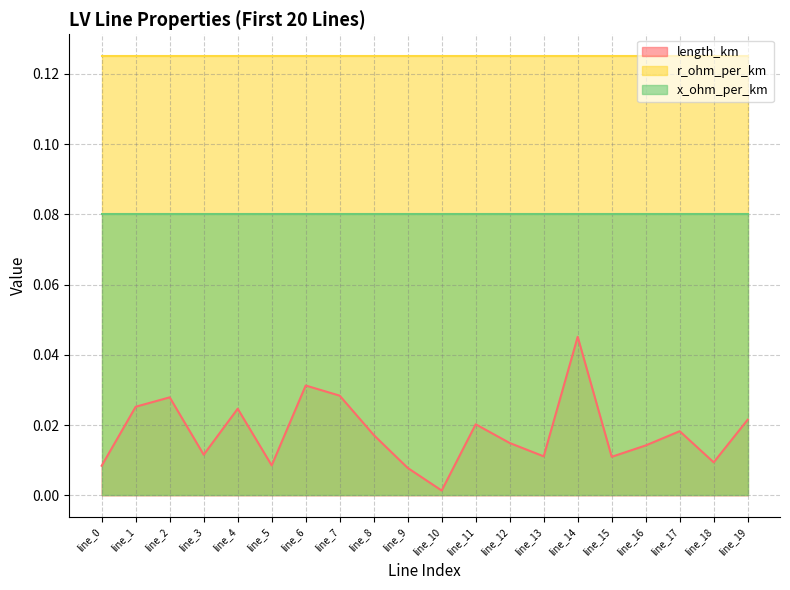

Which series has the widest spread of values?

length_km